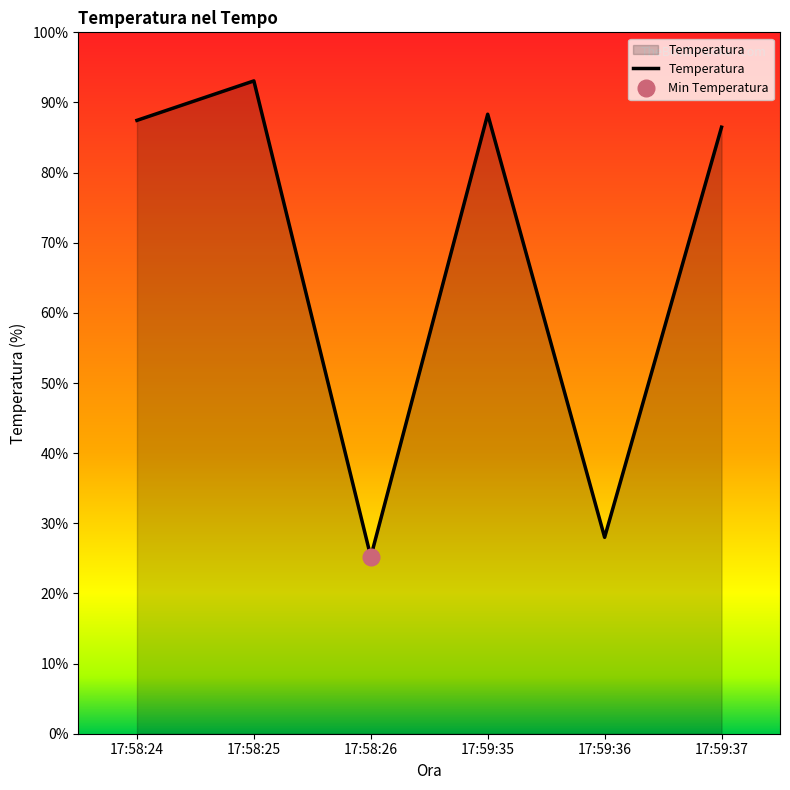

Which label corresponds to the smallest value in the chart?

17:58:26